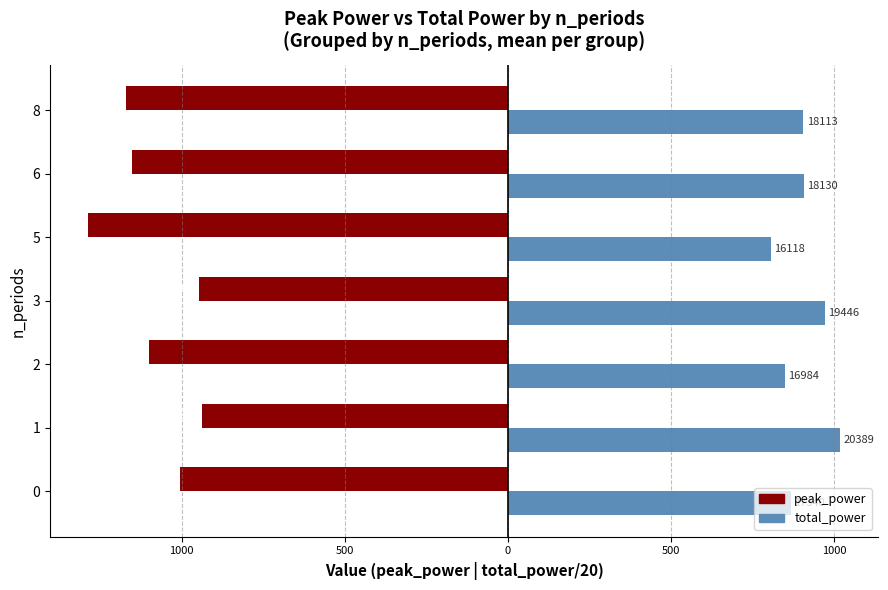

What are all the series names shown in the legend?

peak_power, total_power